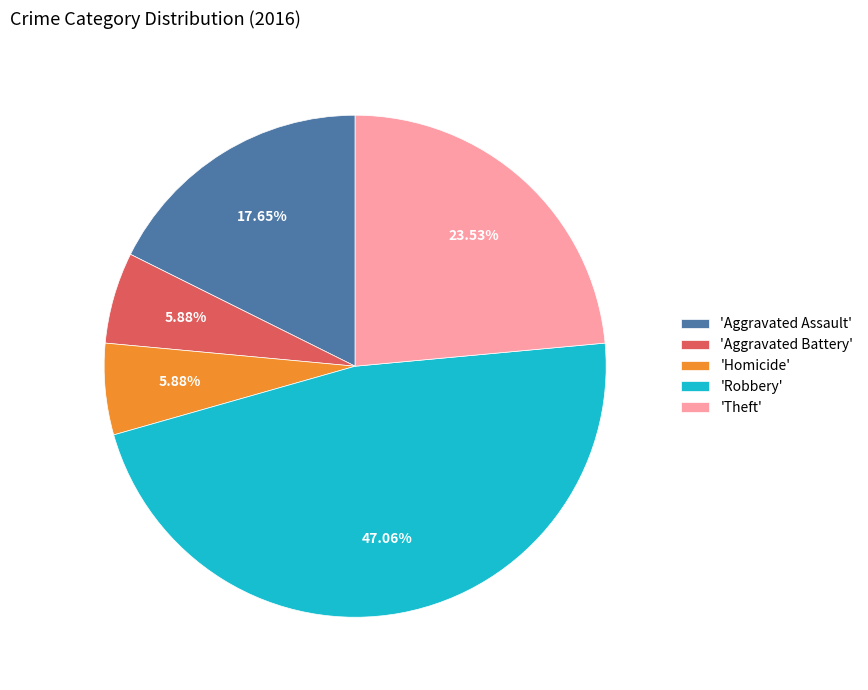

Combined, do 'Robbery' and 'Theft' account for over 50%?

Yes